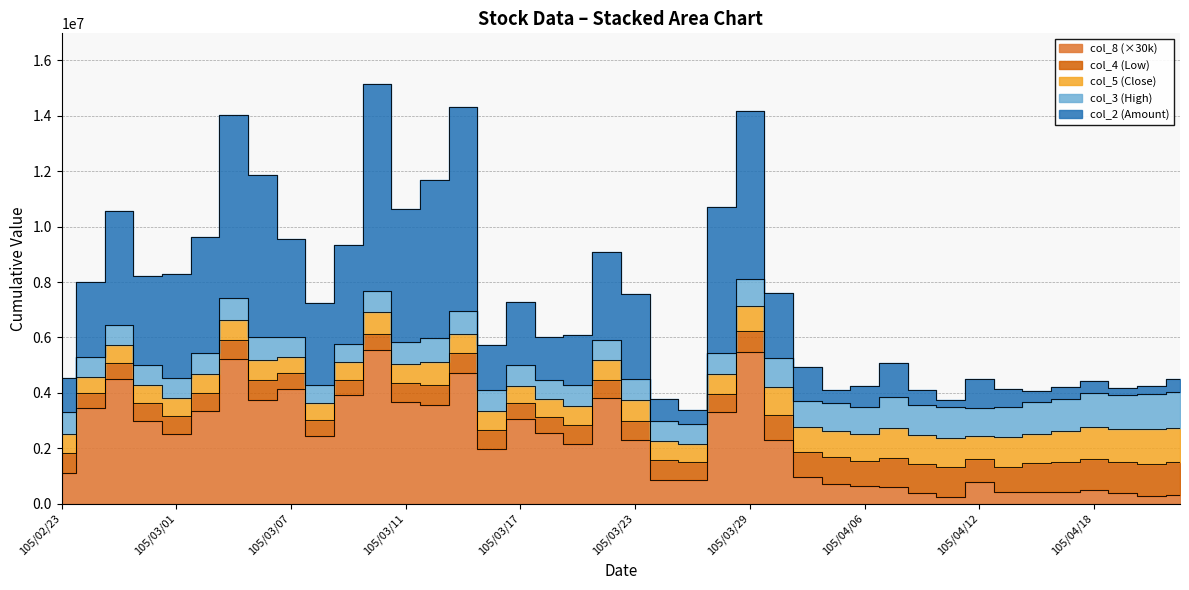

Reading right to left, list all the values displayed in this chart.

col_2: 467190.0	297180.0	275900.0	414570.0	435630.0	419280.0	655720.0	1060160.0	253080.0	533950.0	1231490.0	747190.0	463810.0	1237660.0	2349060.0	6068400.0	5263230.0	510990.0	788810.0	3074970.0	3159720.0	1812960.0	1548870.0	2253250.0	1629090.0	7363230.0	5713910.0	4802740.0	7484920.0	3559640.0	2986680.0	3520600.0	5858120.0	6615030.0	4179700.0	3754860.0	3211090.0	4122900.0	2720130.0	1235920.0
col_3: 2.6	2.5	2.4	2.5	2.3	2.3	2.2	2.0	2.2	2.2	2.2	2.0	2.0	1.9	2.1	1.9	1.5	1.4	1.5	1.6	1.5	1.5	1.4	1.5	1.5	1.6	1.7	1.6	1.5	1.3	1.3	1.5	1.6	1.6	1.5	1.4	1.4	1.4	1.5	1.6
col_4: 2.4	2.3	2.3	2.3	2.2	2.1	1.8	1.6	2.1	2.1	2.1	1.8	1.9	1.8	1.9	1.5	1.3	1.3	1.4	1.4	1.3	1.4	1.1	1.1	1.3	1.4	1.4	1.4	1.2	1.1	1.2	1.1	1.4	1.4	1.3	1.3	1.3	1.2	1.1	1.4
col_5: 2.4	2.5	2.4	2.3	2.2	2.1	2.2	1.6	2.1	2.1	2.2	1.9	1.9	1.8	2.0	1.9	1.5	1.3	1.4	1.5	1.4	1.4	1.3	1.2	1.4	1.4	1.7	1.4	1.5	1.3	1.2	1.2	1.5	1.5	1.4	1.3	1.3	1.3	1.1	1.4
col_8: 10.0	9.0	13.0	16.0	14.0	14.0	14.0	26.0	8.0	13.0	20.0	21.0	24.0	32.0	76.0	182.0	110.0	28.0	29.0	76.0	127.0	72.0	85.0	102.0	66.0	157.0	119.0	122.0	185.0	131.0	81.0	138.0	125.0	174.0	111.0	84.0	99.0	150.0	115.0	37.0